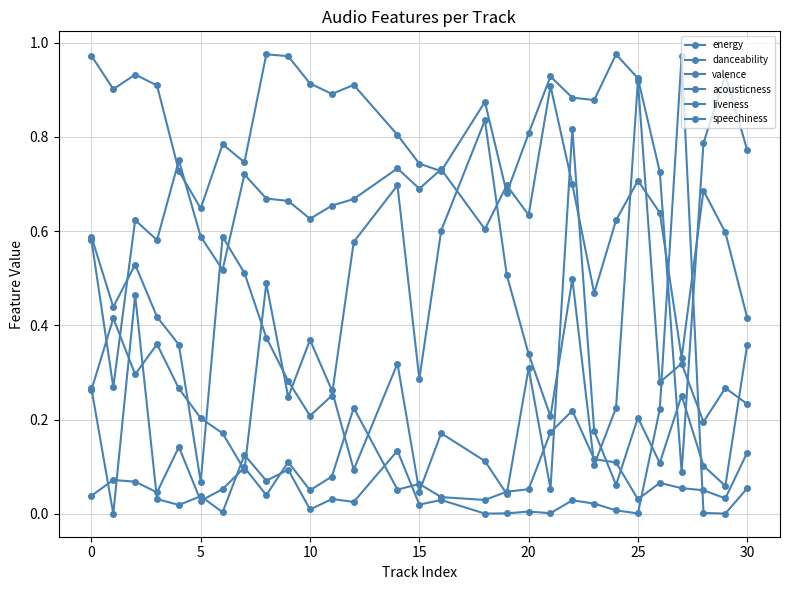

How many distinct data groups are displayed?

6